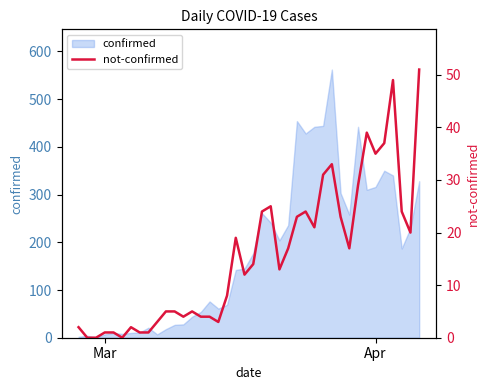

Reading left to right, extract all data points from this chart.

2	0	0	1	1	0	2	1	1	3	5	5	4	5	4	4	3	8	19	12	14	24	25	13	17	23	24	21	31	33	23	17	29	39	35	37	49	24	20	51